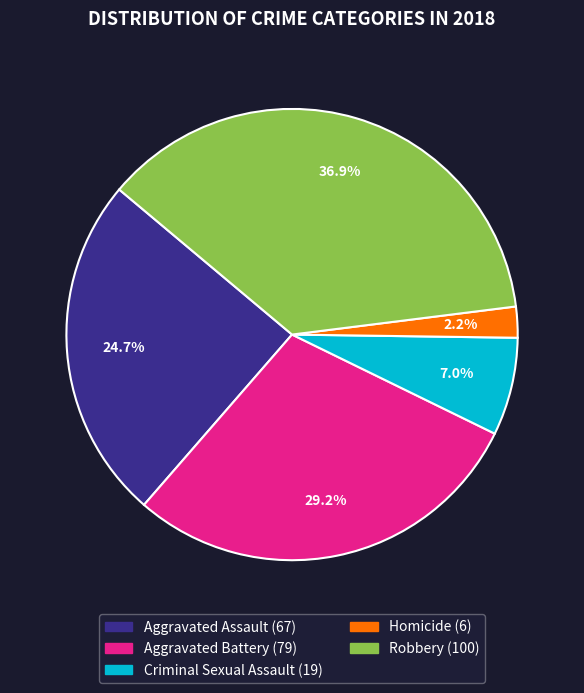

Rank the categories by value from lowest to highest.

Homicide, Criminal Sexual Assault, Aggravated Assault, Aggravated Battery, Robbery